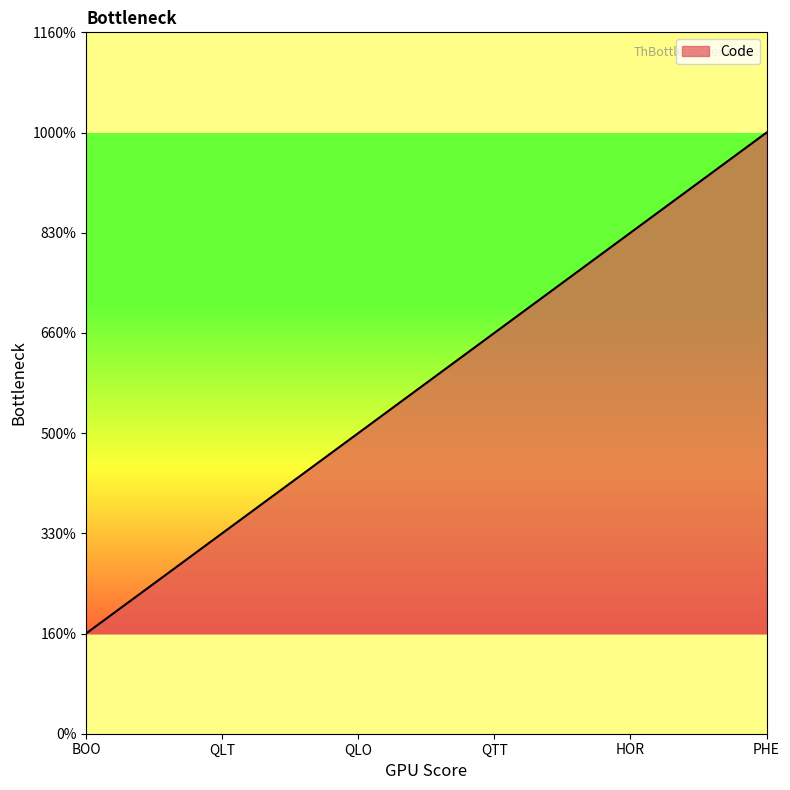

Does the chart have visible grid lines?

No